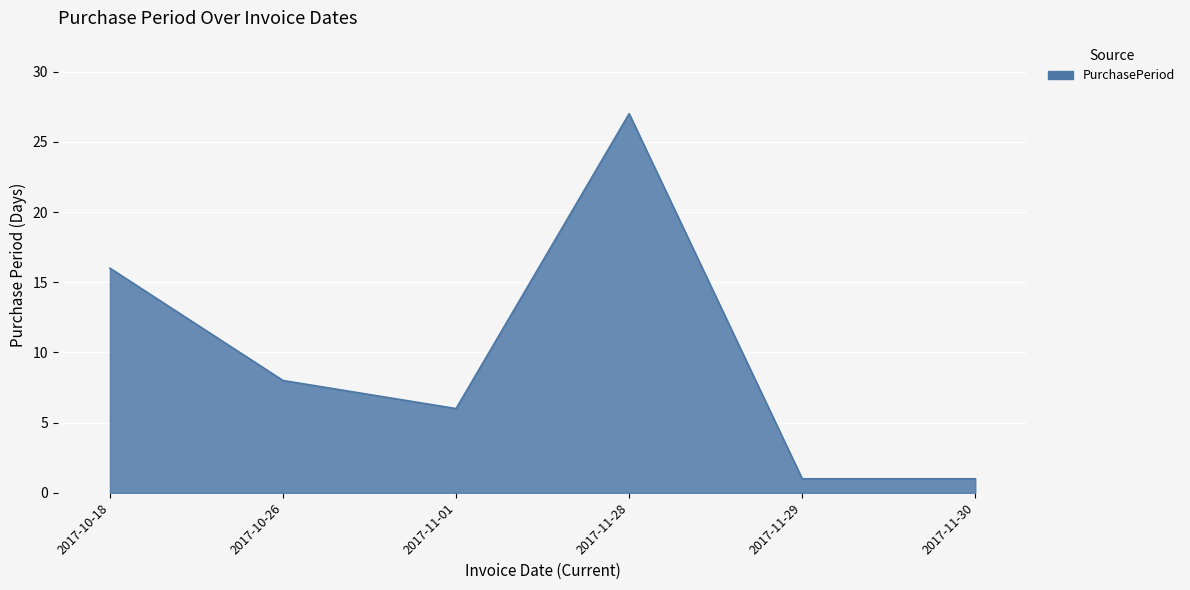

Does the chart display data point markers on the line(s)?

No